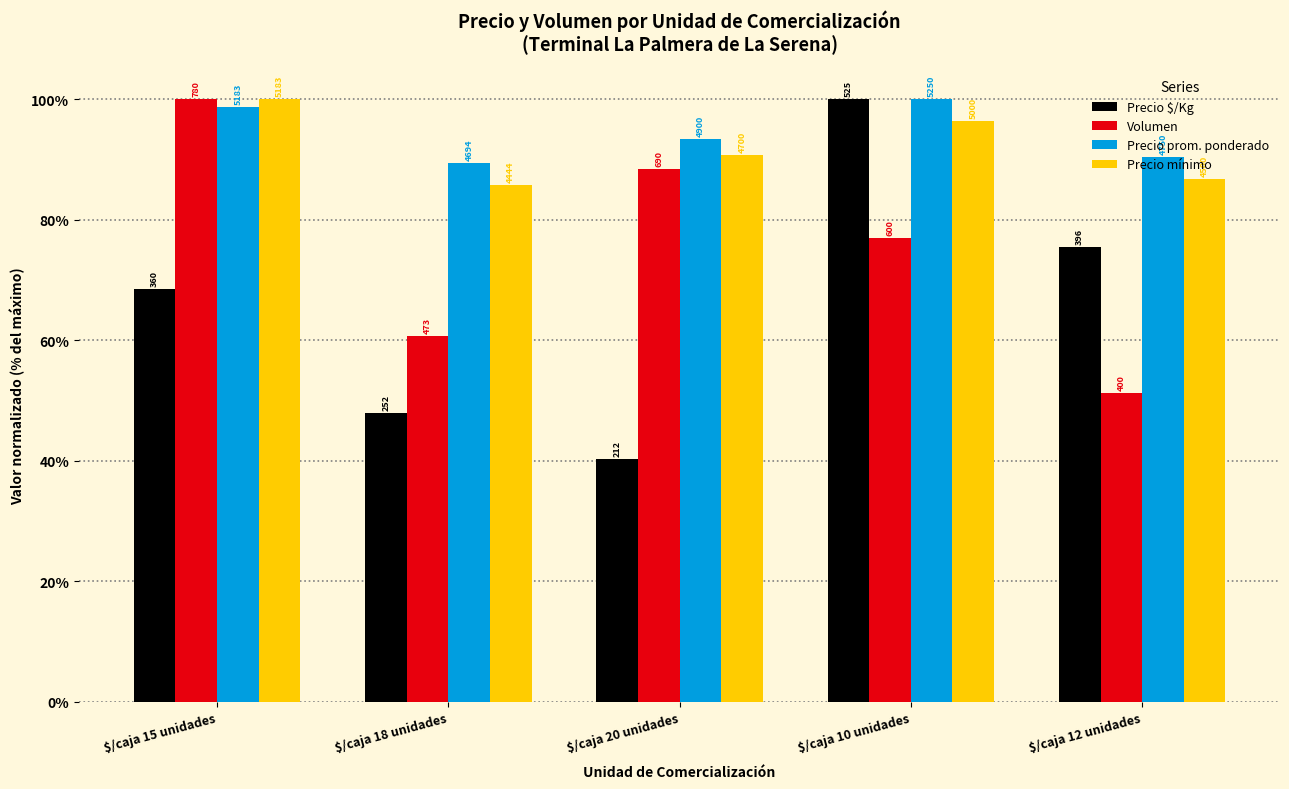

The value of Precio prom. ponderado at $/caja 10 unidades is 100.0. True or false?

True